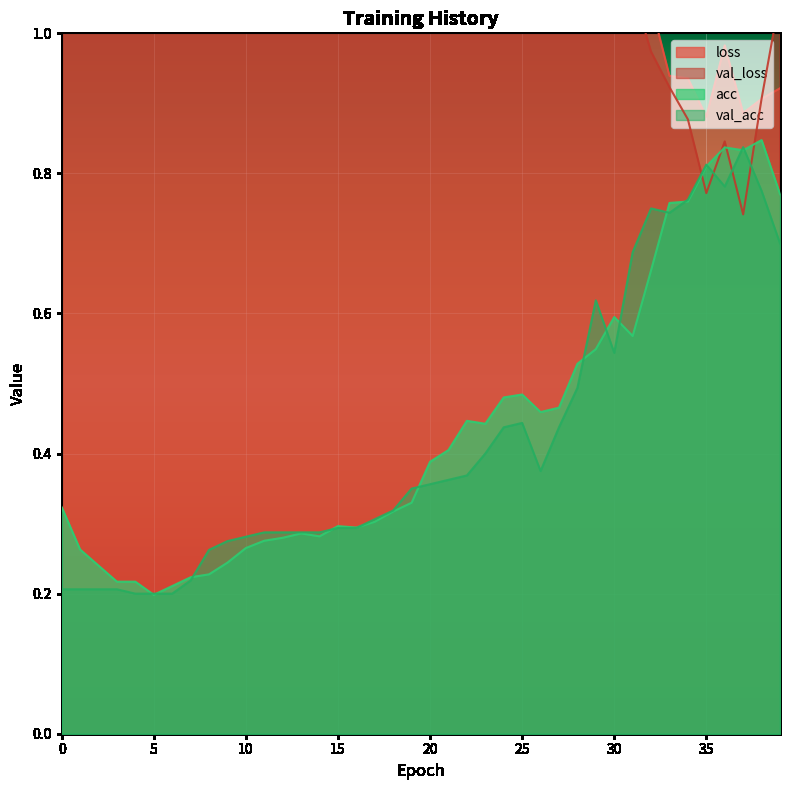

At how many categories does at least one series exceed 1?

34